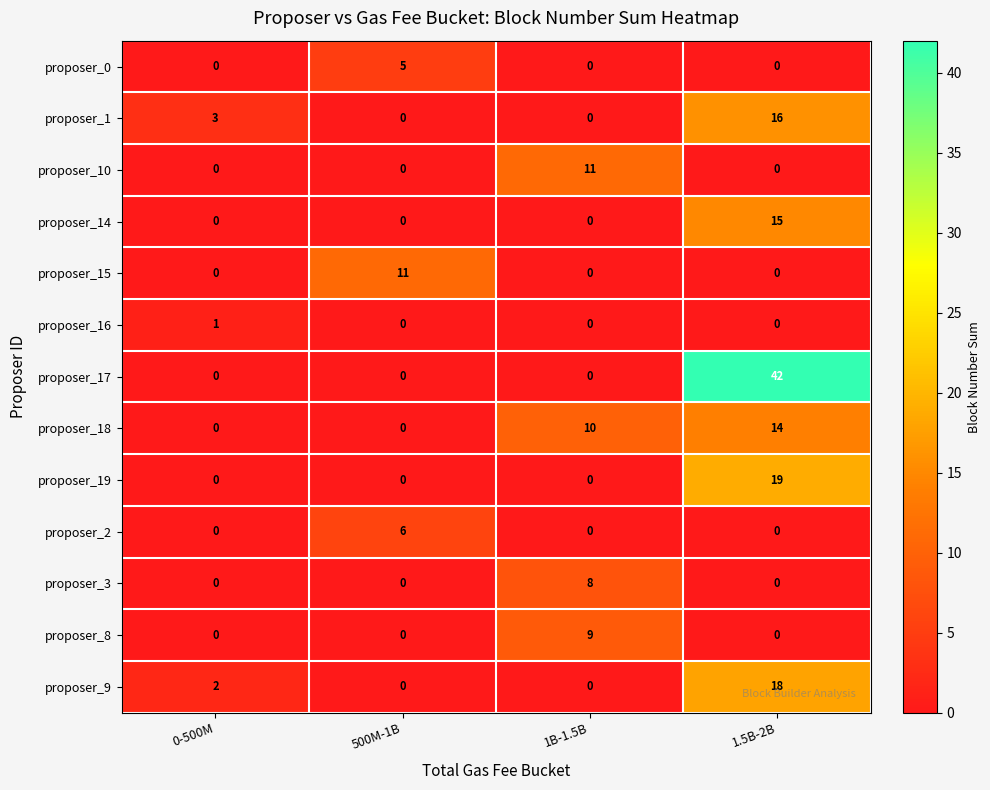

What is the difference between the highest and lowest values at 500M-1B?

11